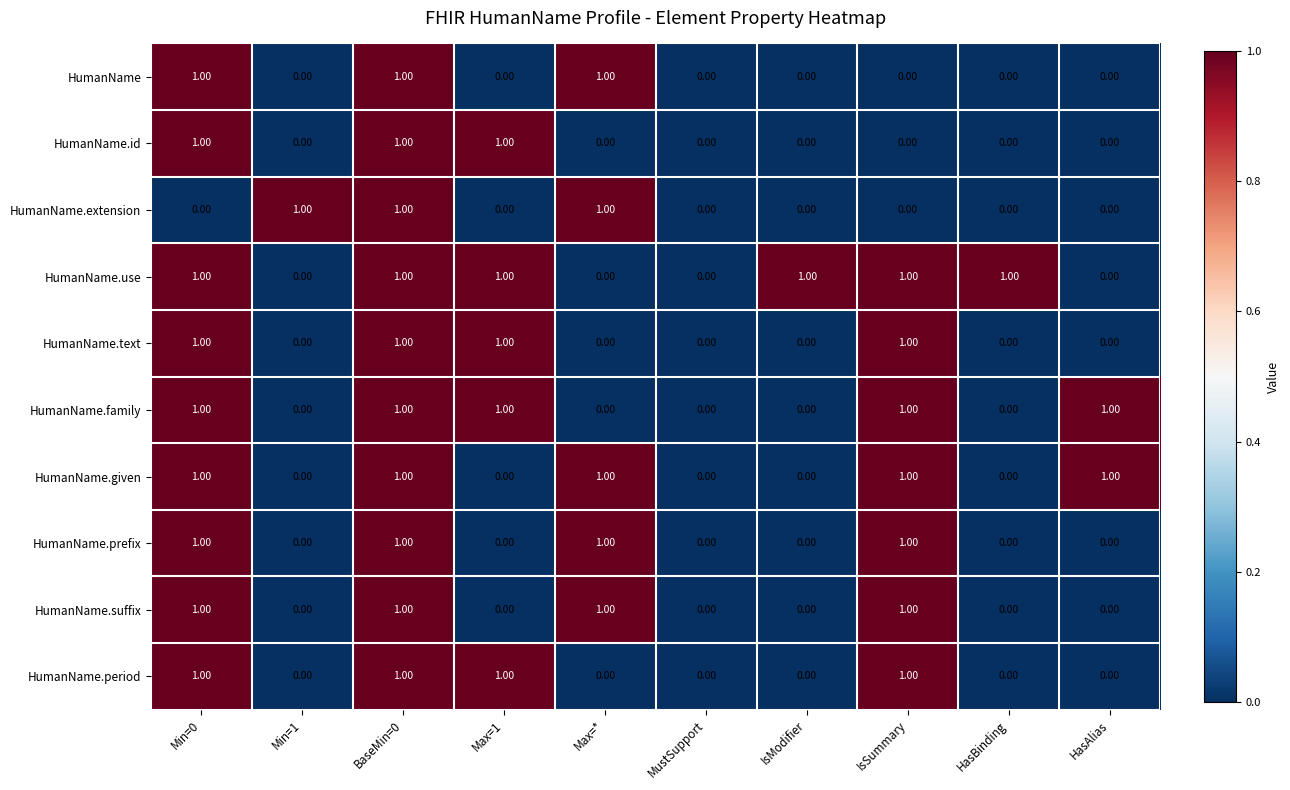

What is the sum of all HumanName.period values?

4